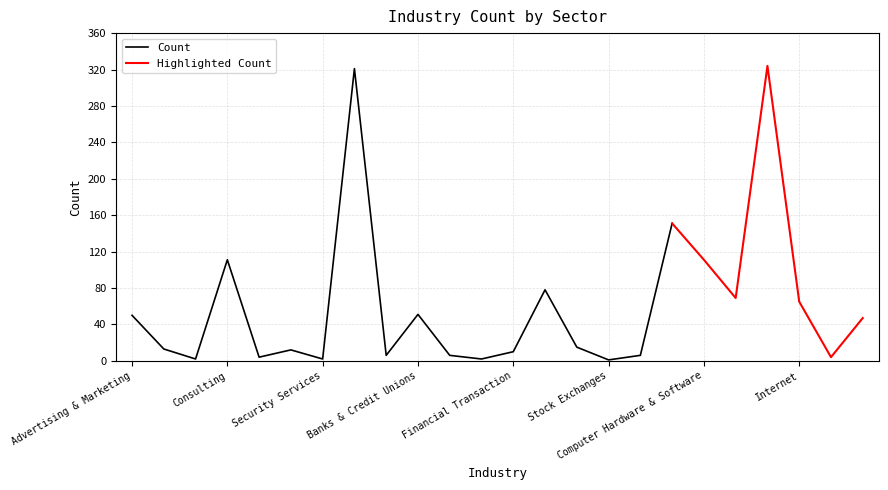

Where is the data nearest to the value 162?

Health Care Services